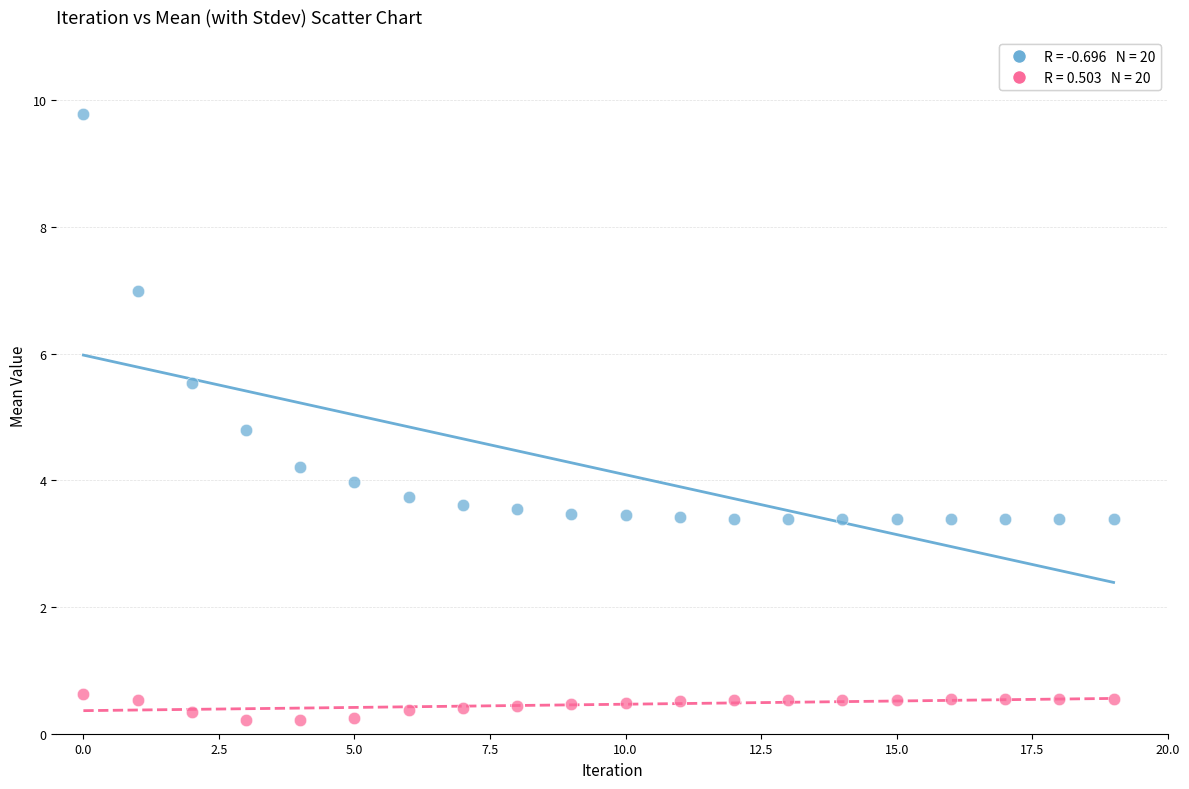

Across all data points, what is the range of Y values (max minus min)?

9.6